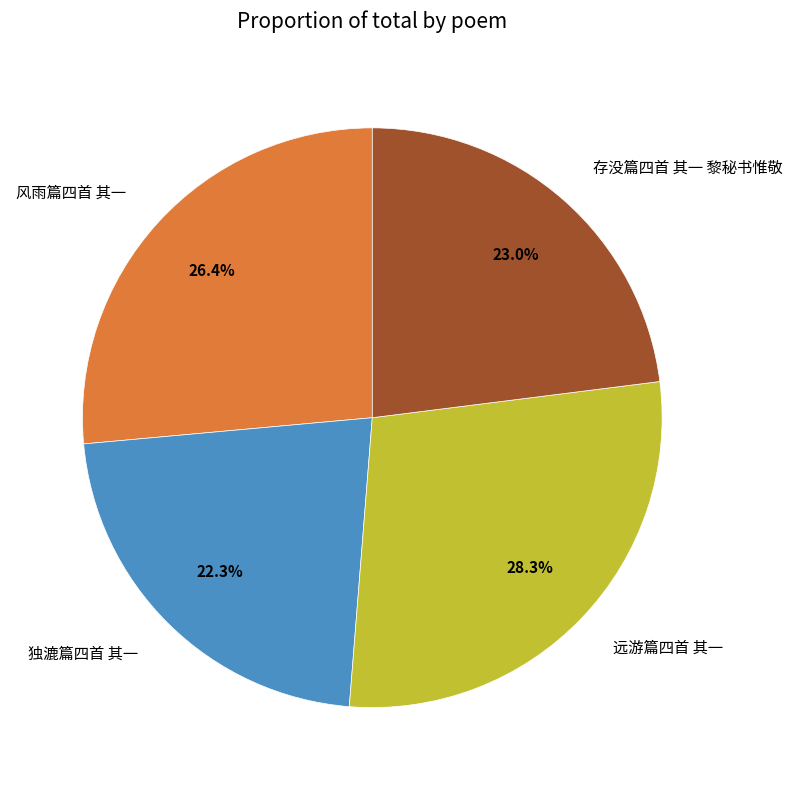

The 独漉篇四首 其一 slice represents 22% of the pie. True or false?

True